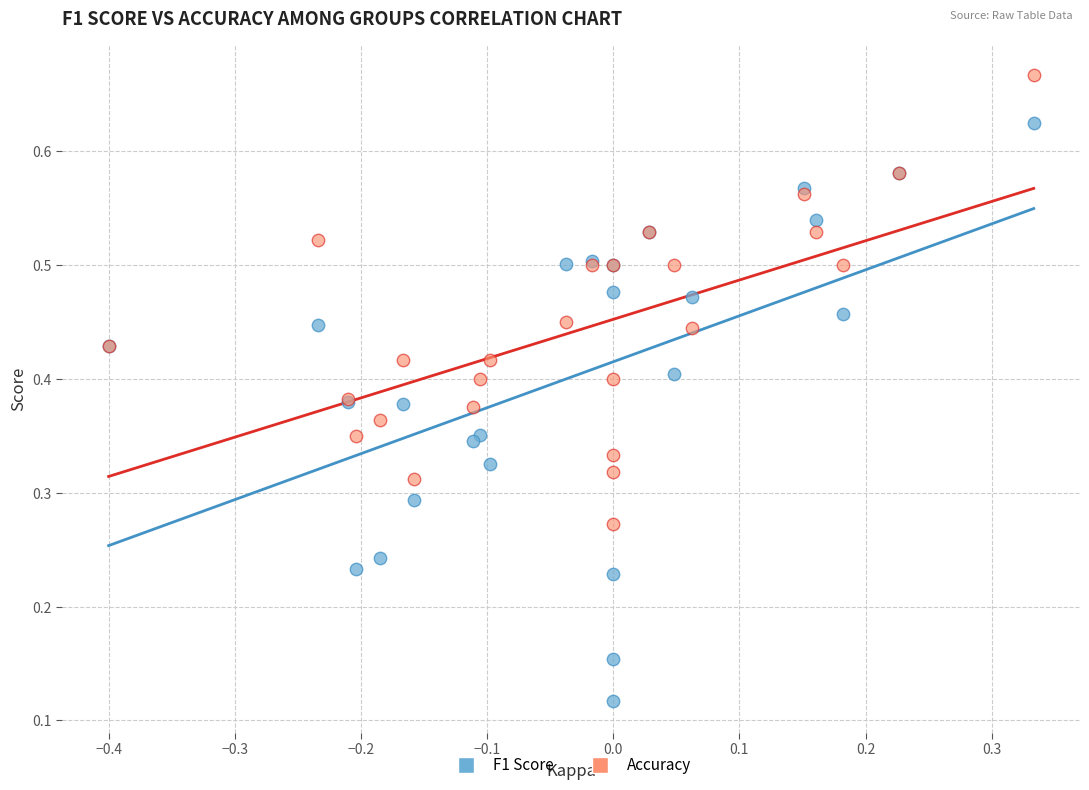

Which series reaches the minimum Y coordinate?

F1 Score